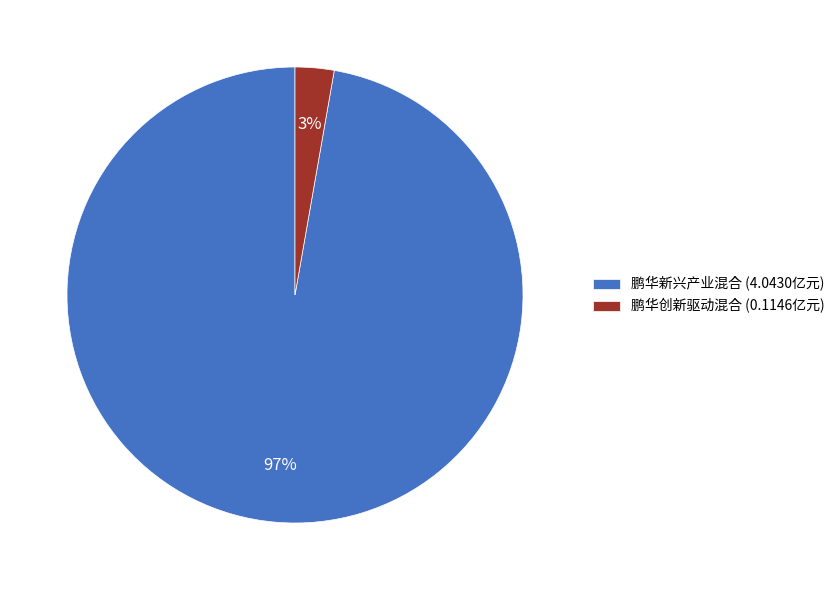

Do 鹏华新兴产业混合 and 鹏华创新驱动混合 together represent more than half of the pie?

Yes